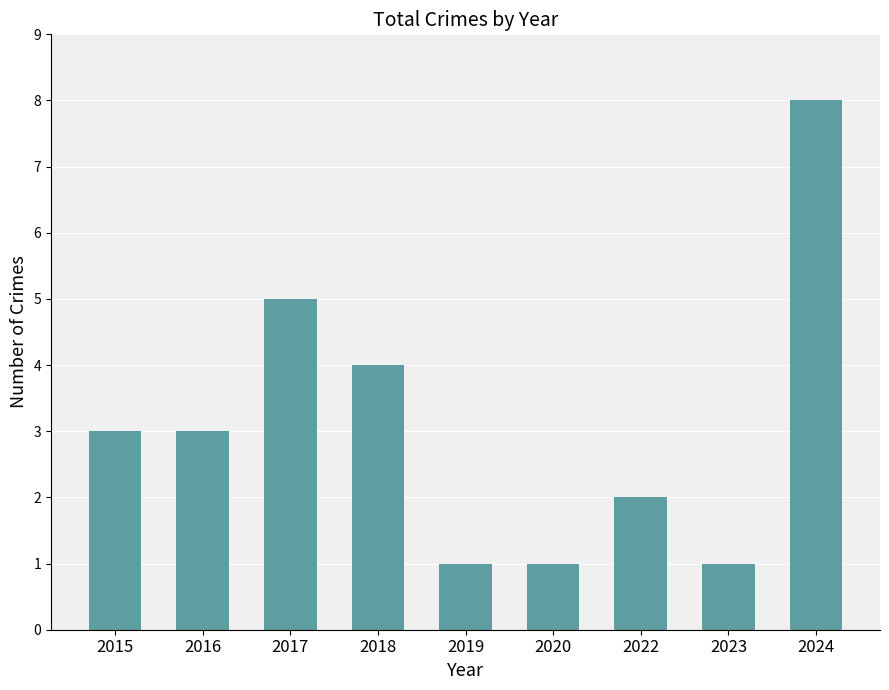

Between 2024 and 2017, which is larger?

2024